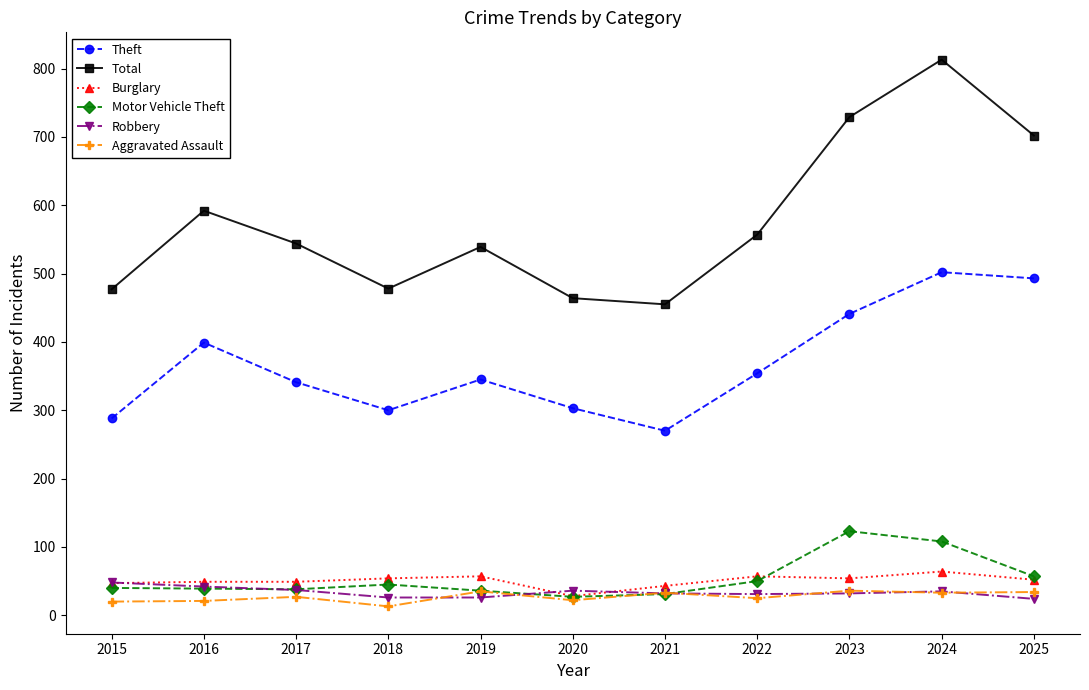

What is the difference between the highest and lowest values at 2019?

513